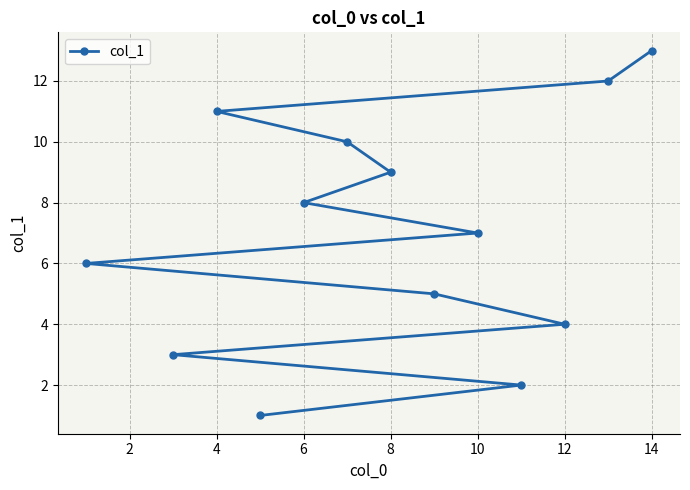

The value at 8 is 9. True or false?

True